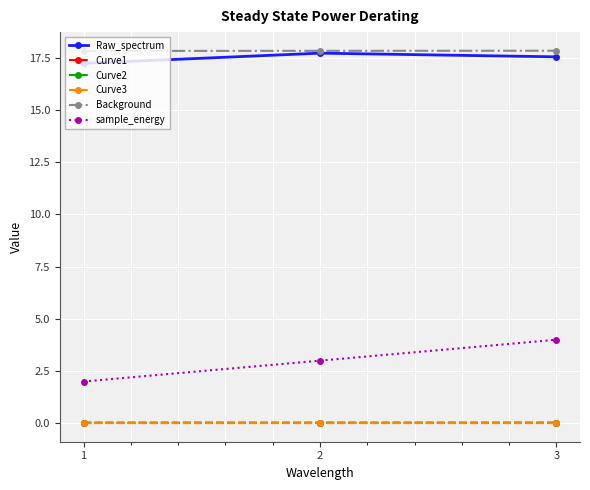

How many lines are shown in the chart?

6